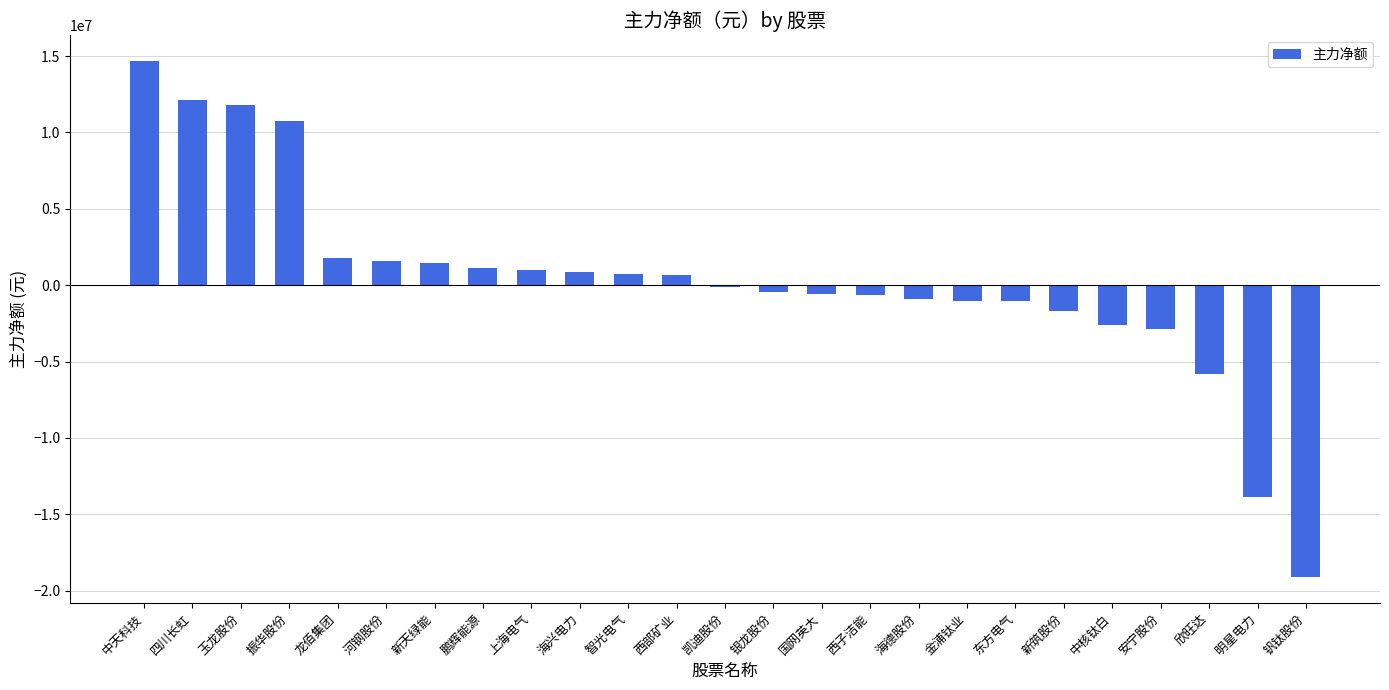

What is the value of the 13th bar from the left?

-141334